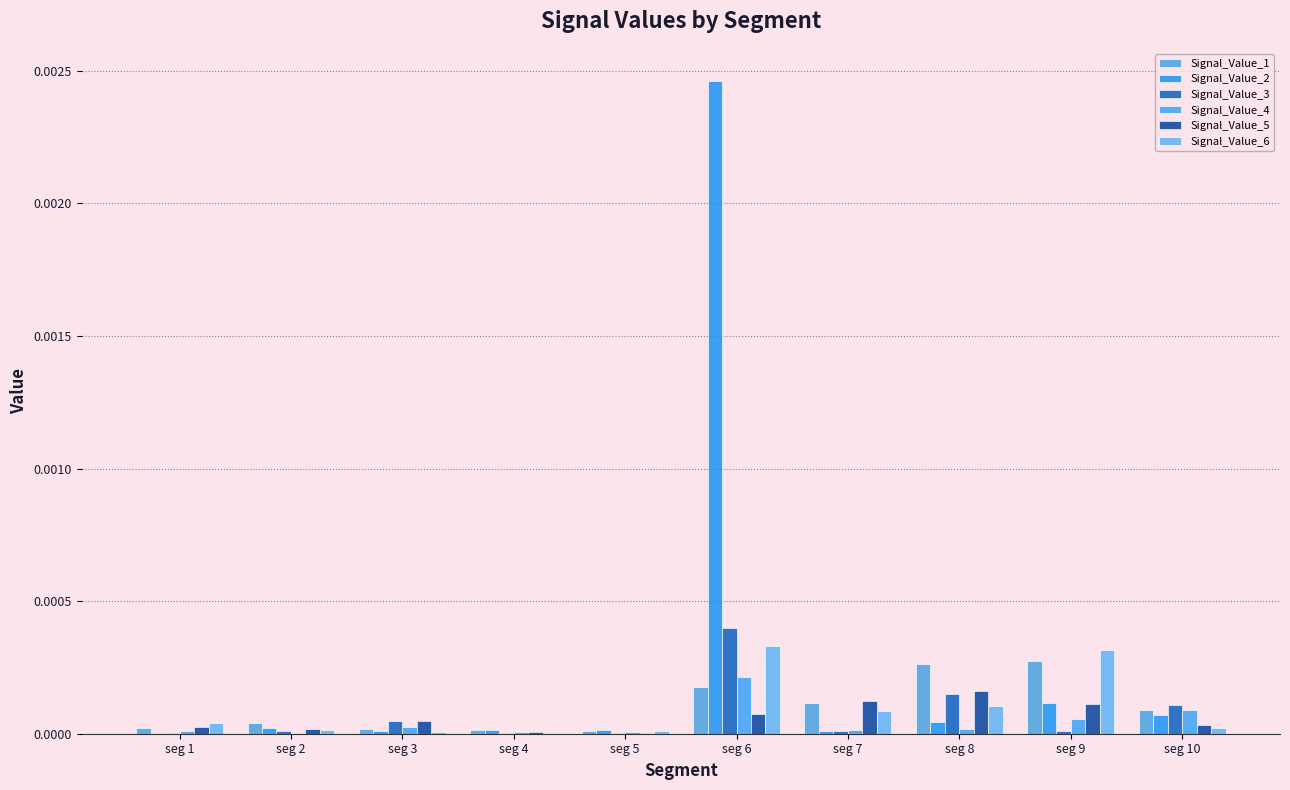

At which label does Signal_Value_5 reach its minimum?

seg 5